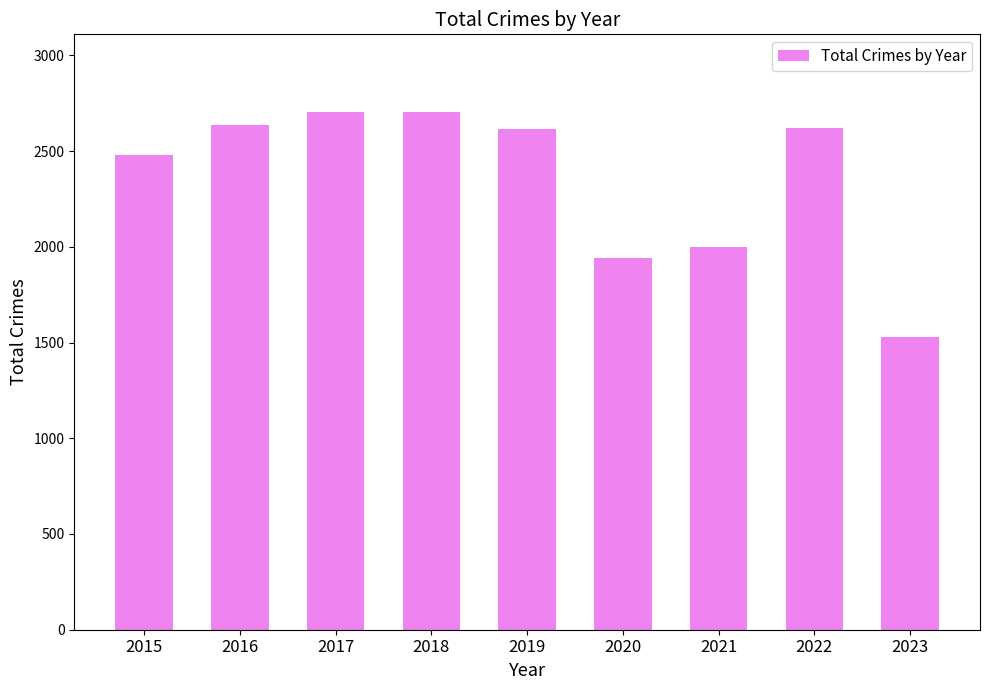

Where does the data first go above 2615?

2016